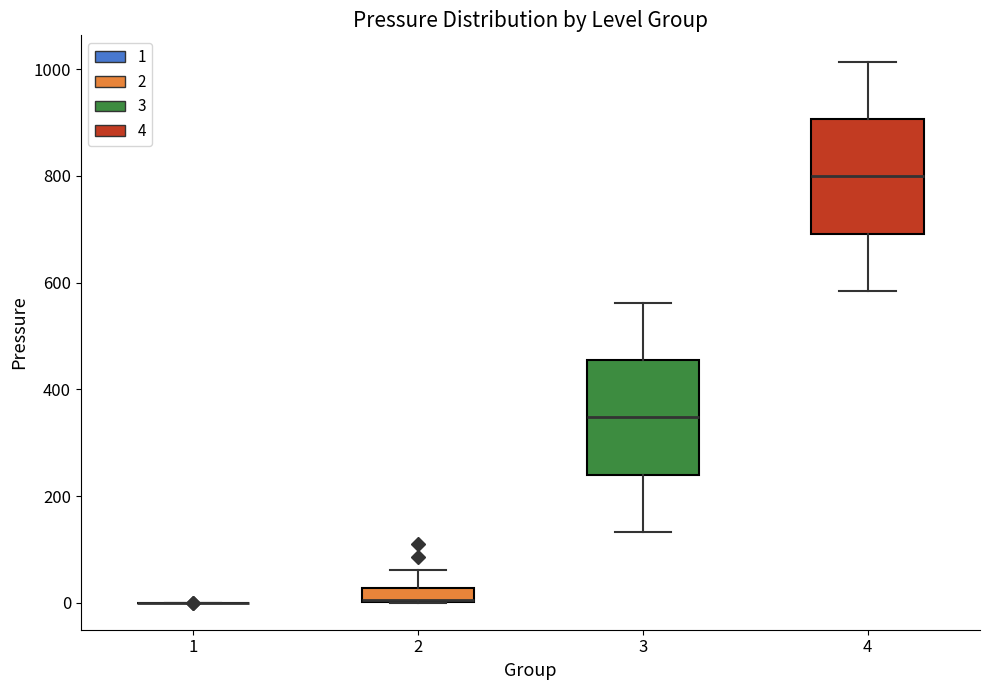

Where is the upper edge of the box at x = 4 on the y-axis? The values are not printed on the chart, so give them approximately, as read against the axis.

900